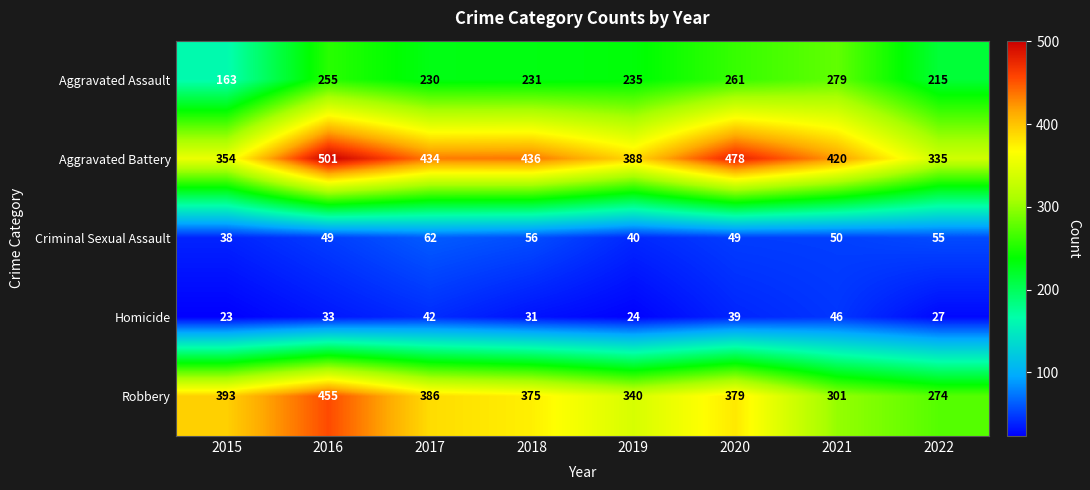

The value of Homicide at 2018 is 20. True or false?

False